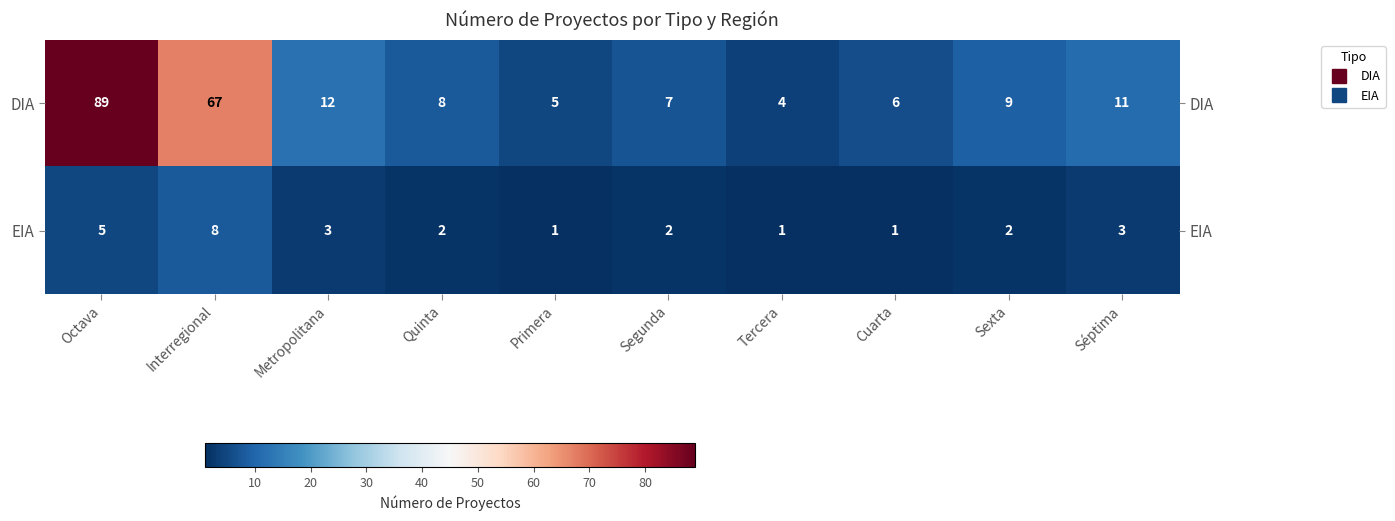

Is the value of DIA at Primera greater than the value of EIA at Primera?

Yes